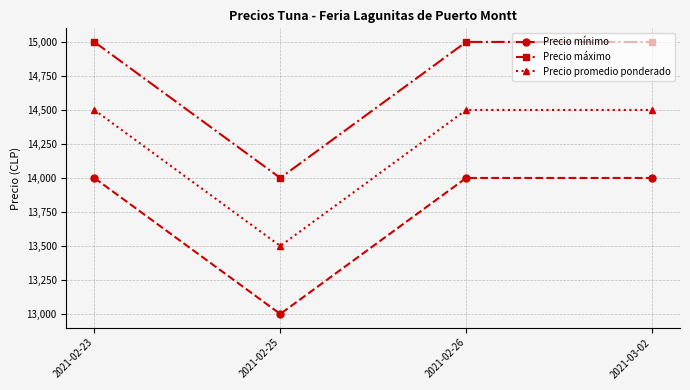

Is the value of Precio promedio ponderado at 2021-03-02 greater than the value of Precio máximo at 2021-03-02?

No